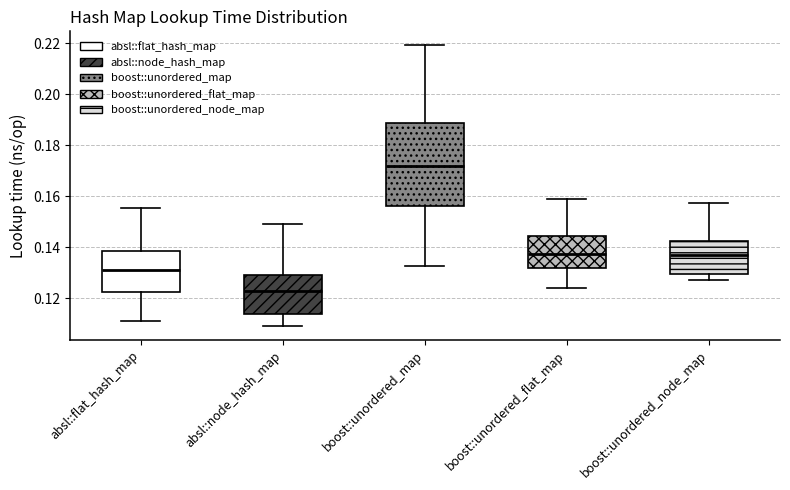

Where does the upper whisker of the box for boost::unordered_node_map end on the y-axis? The values are not printed on the chart, so give them approximately, as read against the axis.

0.158